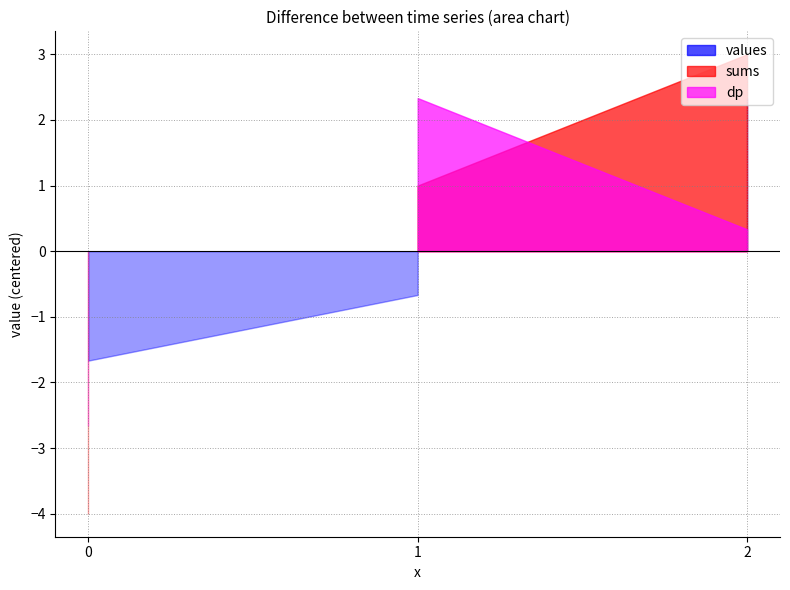

Which series has the largest range (max minus min)?

sums